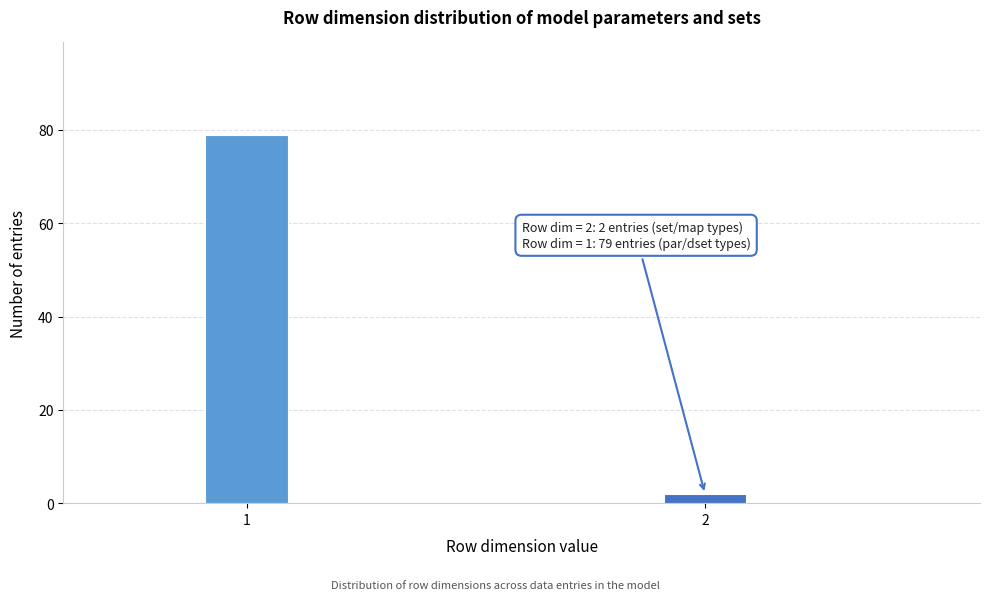

Reading left to right, list all the values displayed in this chart.

79	2